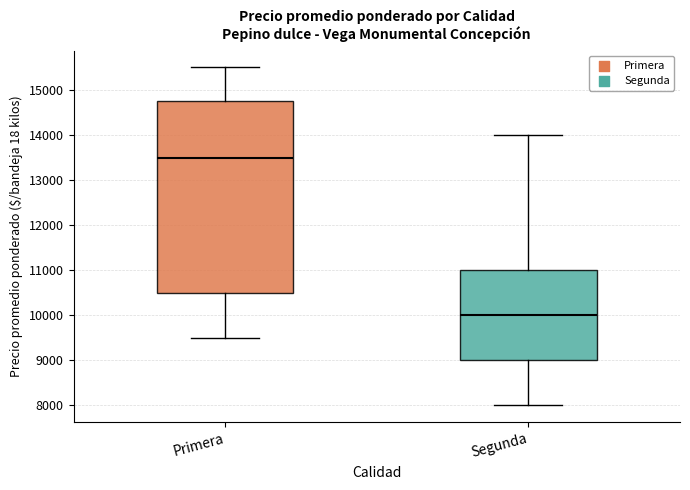

Comparing the boxes themselves (not the whiskers), which one is the tallest?

Primera